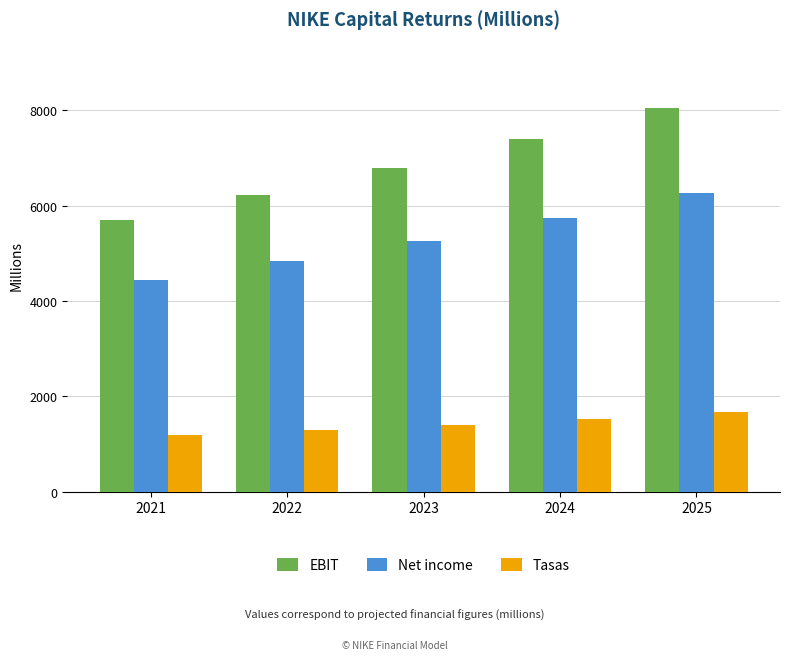

How many categories are shown in the chart?

5